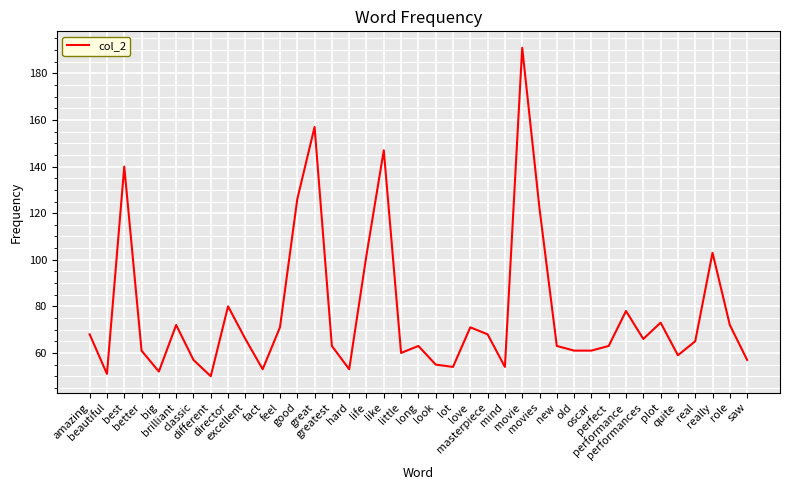

The value at real is 109. True or false?

False